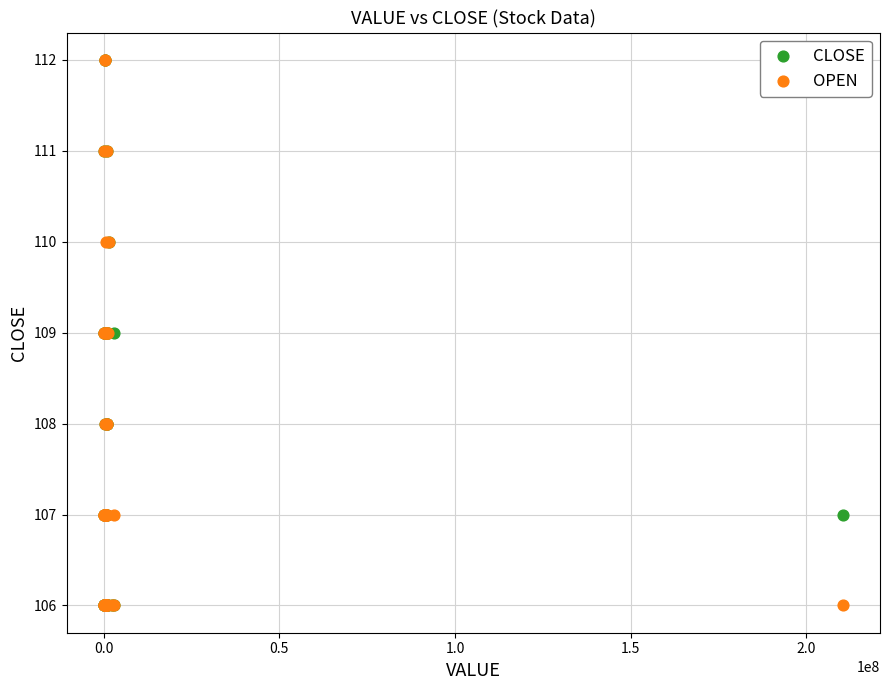

What are all the series names shown in the legend?

CLOSE, OPEN